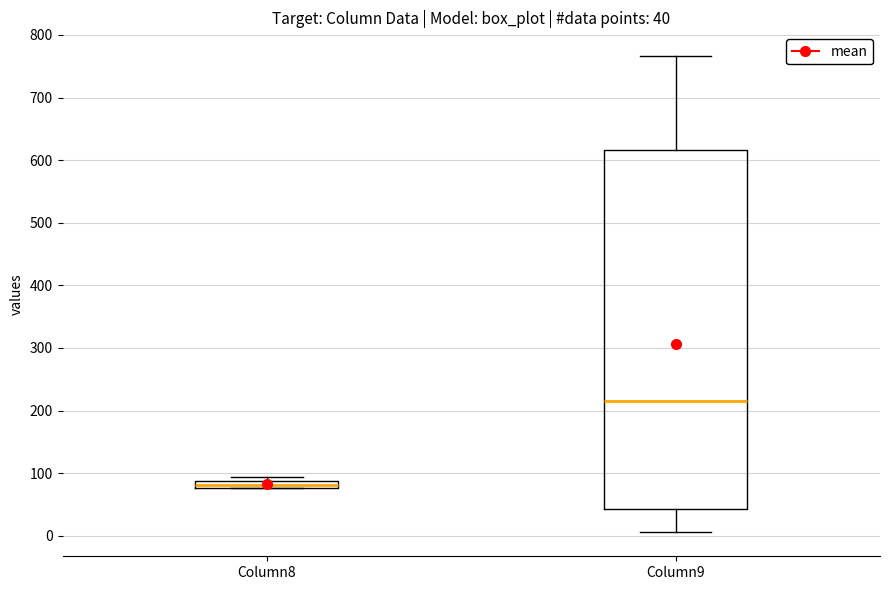

Comparing the boxes themselves (not the whiskers), which one is the tallest?

Column9